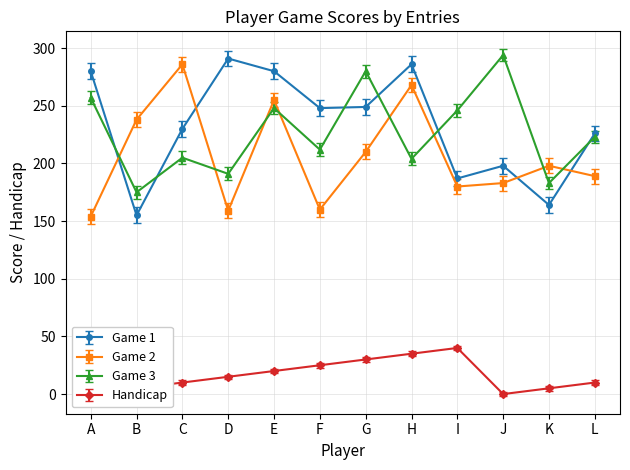

What is the value of the Handicap point at the 12th from the left?

10